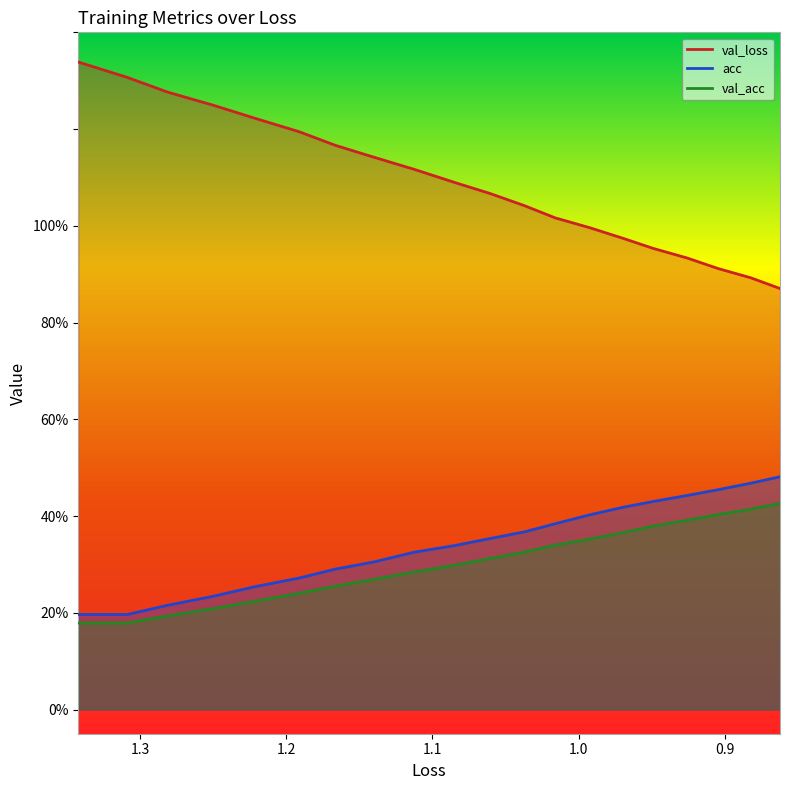

True or false: val_acc and val_loss intersect in this chart.

False